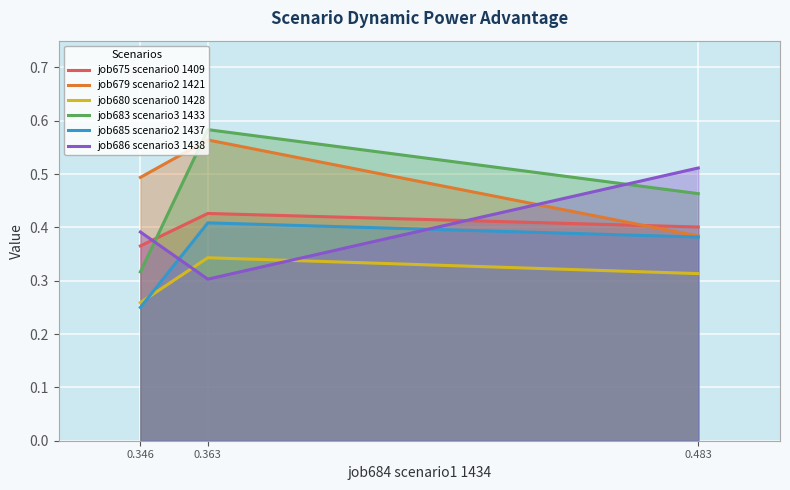

What is the maximum value shown in the chart?

0.6